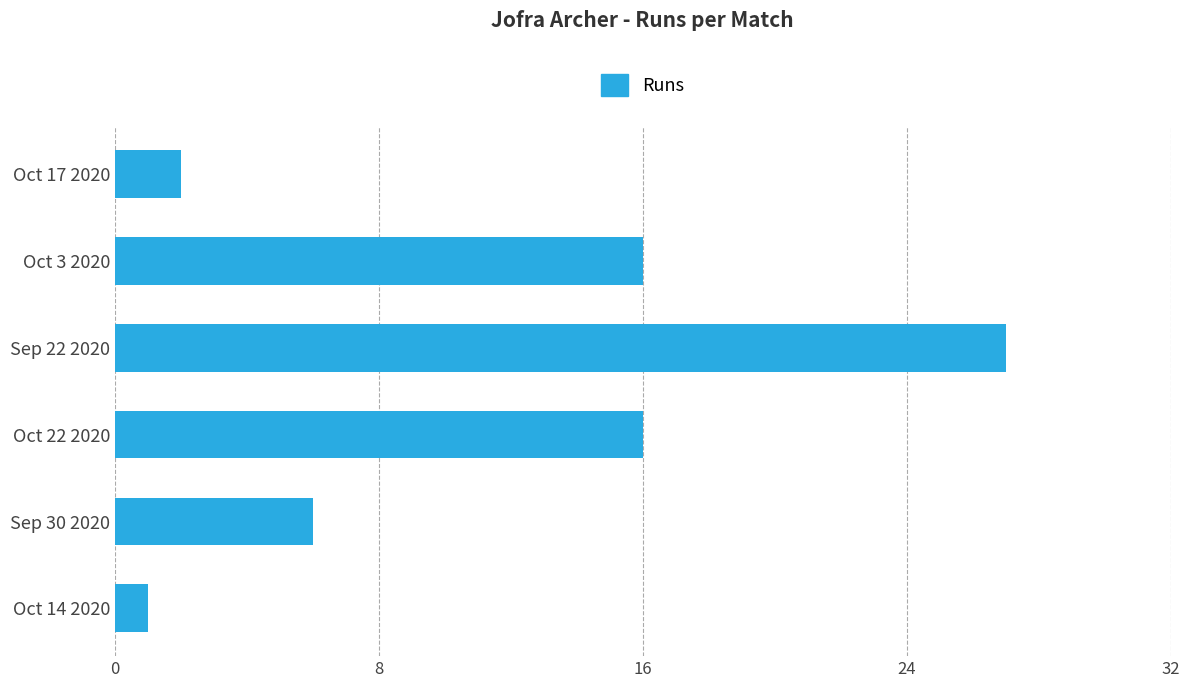

Read the value at Oct 22 2020, to the nearest 5.

15